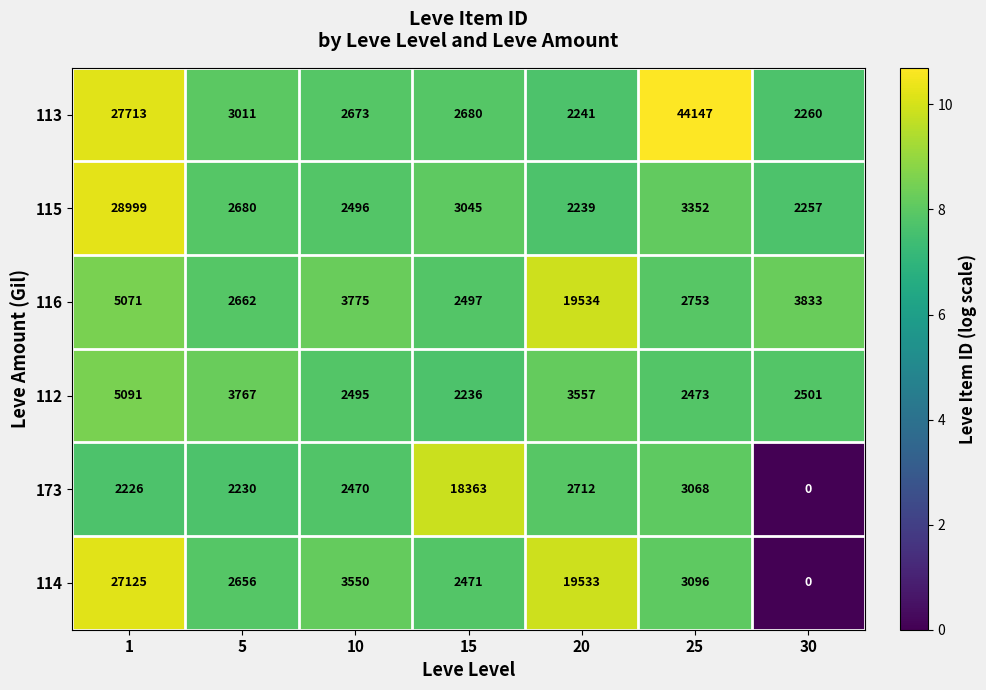

At 10, list the series in order from smallest to largest.

173, 112, 115, 113, 114, 116